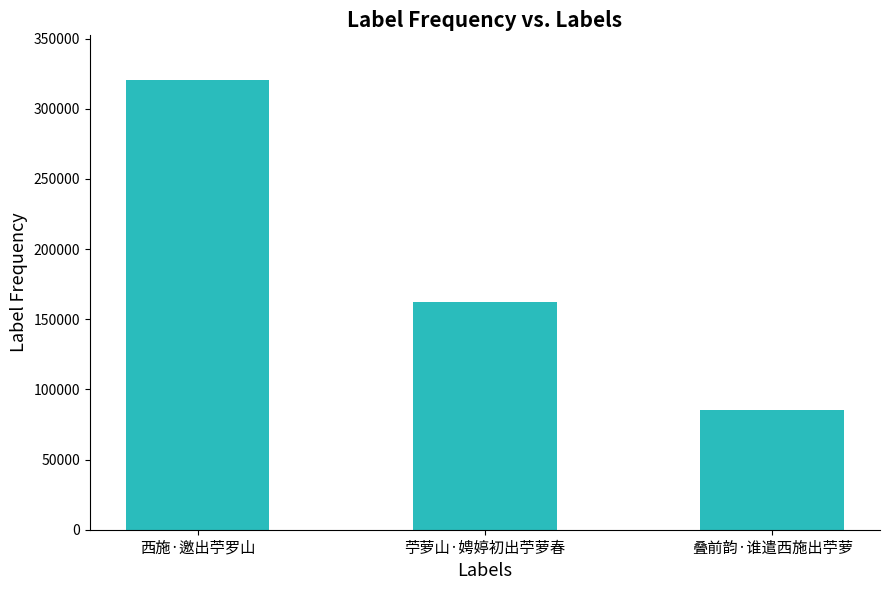

What position from the left is 苧萝山·娉婷初出苧萝春?

2